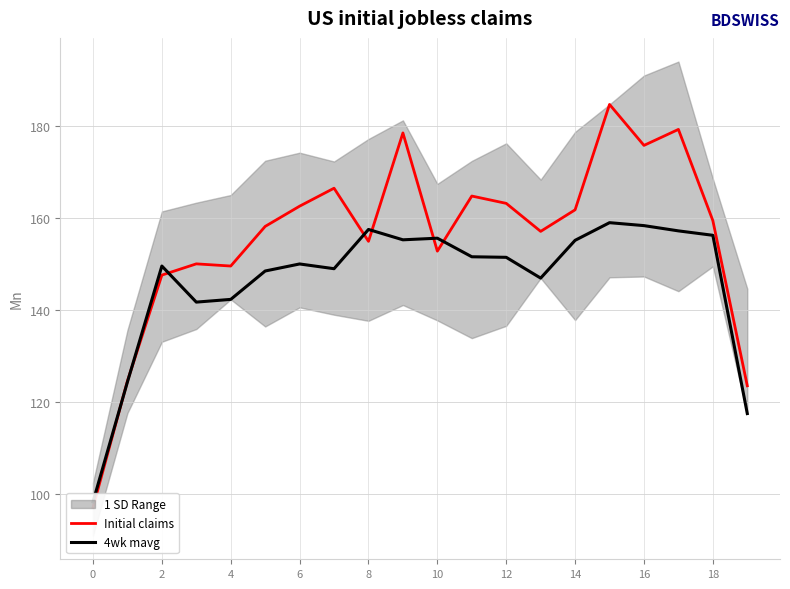

What is the value of the Initial claims point at the 7th from the left?

162.5